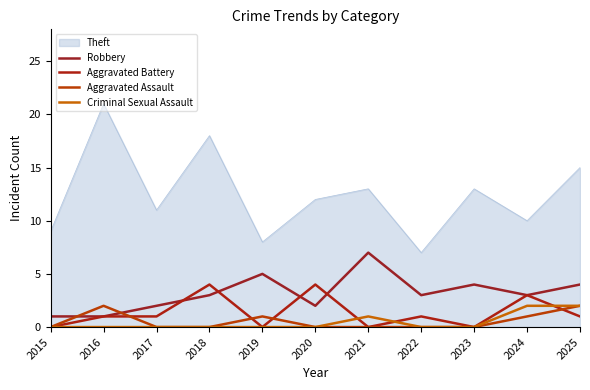

What are all the series names shown in the legend?

Theft, Robbery, Aggravated Battery, Aggravated Assault, Criminal Sexual Assault